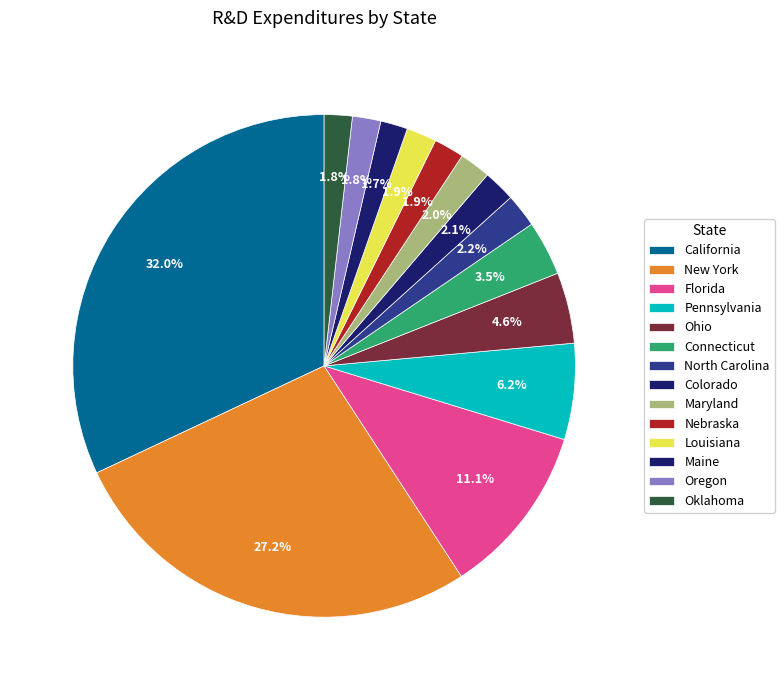

Combined, what portion of the pie is Ohio and Maine?

6.3%